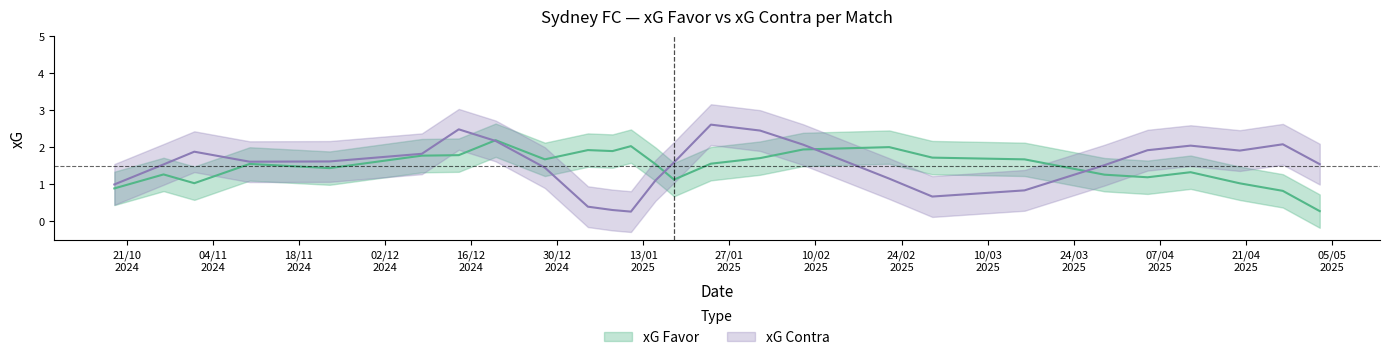

Is it true that xG Favor equals 0.7 at 08/02/2025?

False